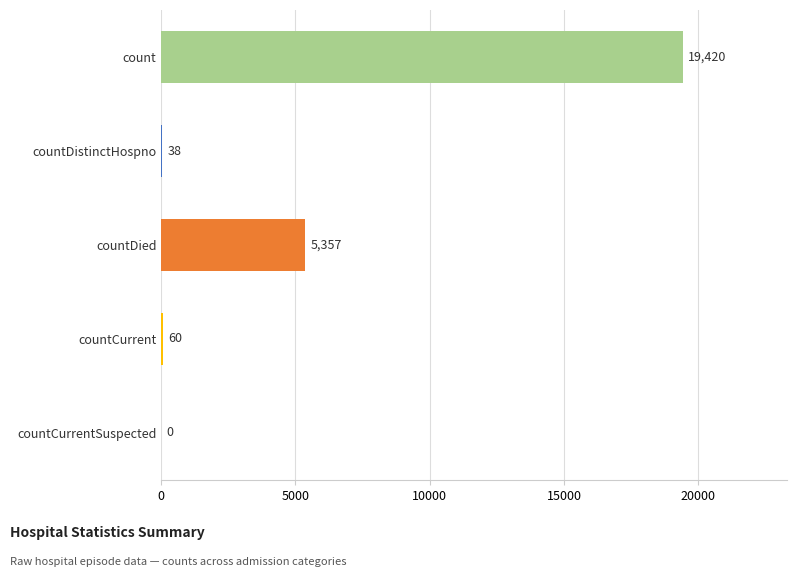

How many data points does each series have?

5